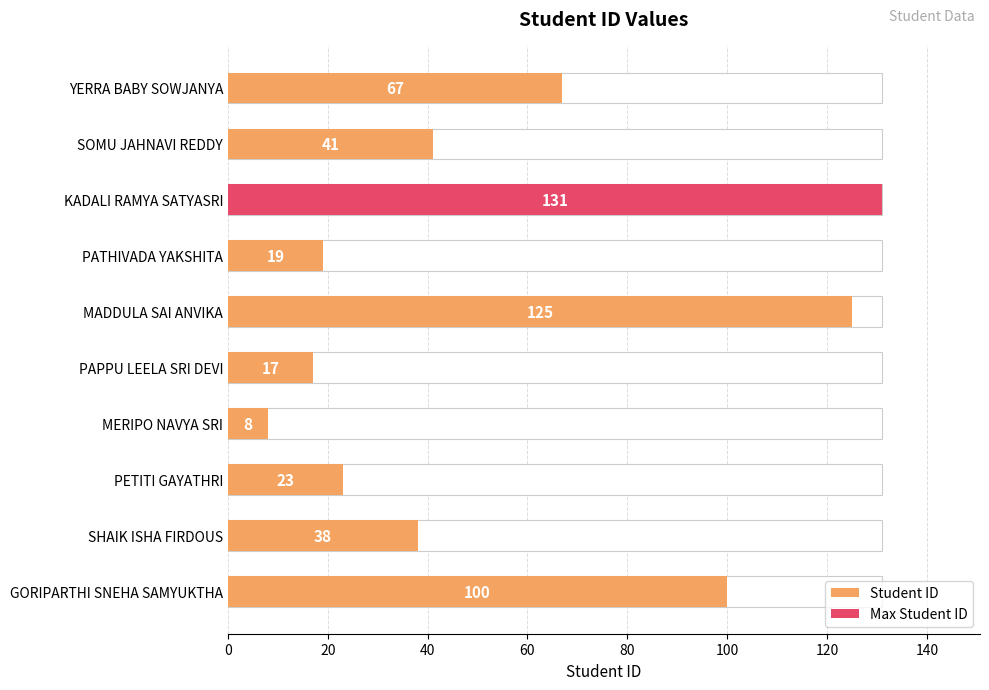

The value at 100 is 23. True or false?

False